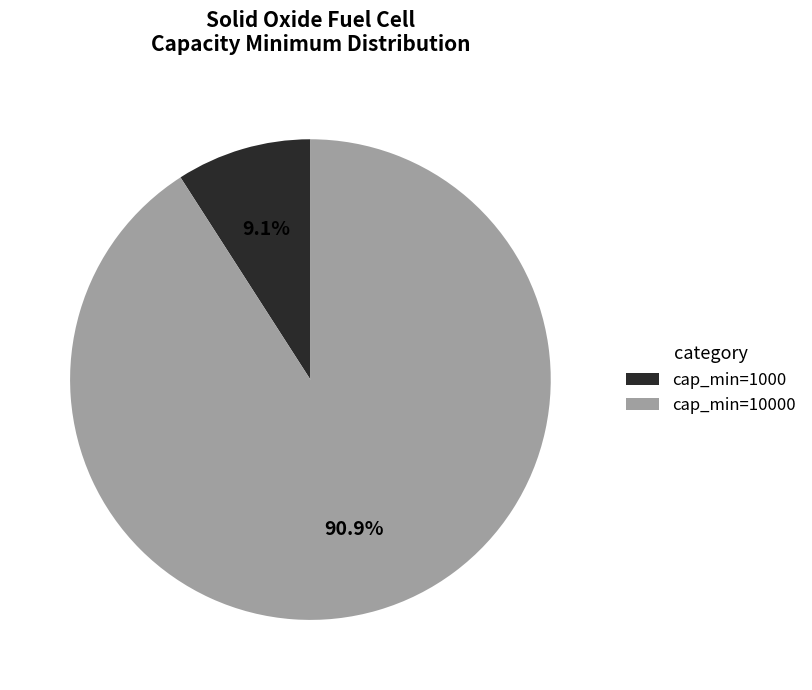

What is the smallest slice in the pie chart?

cap_min=1000